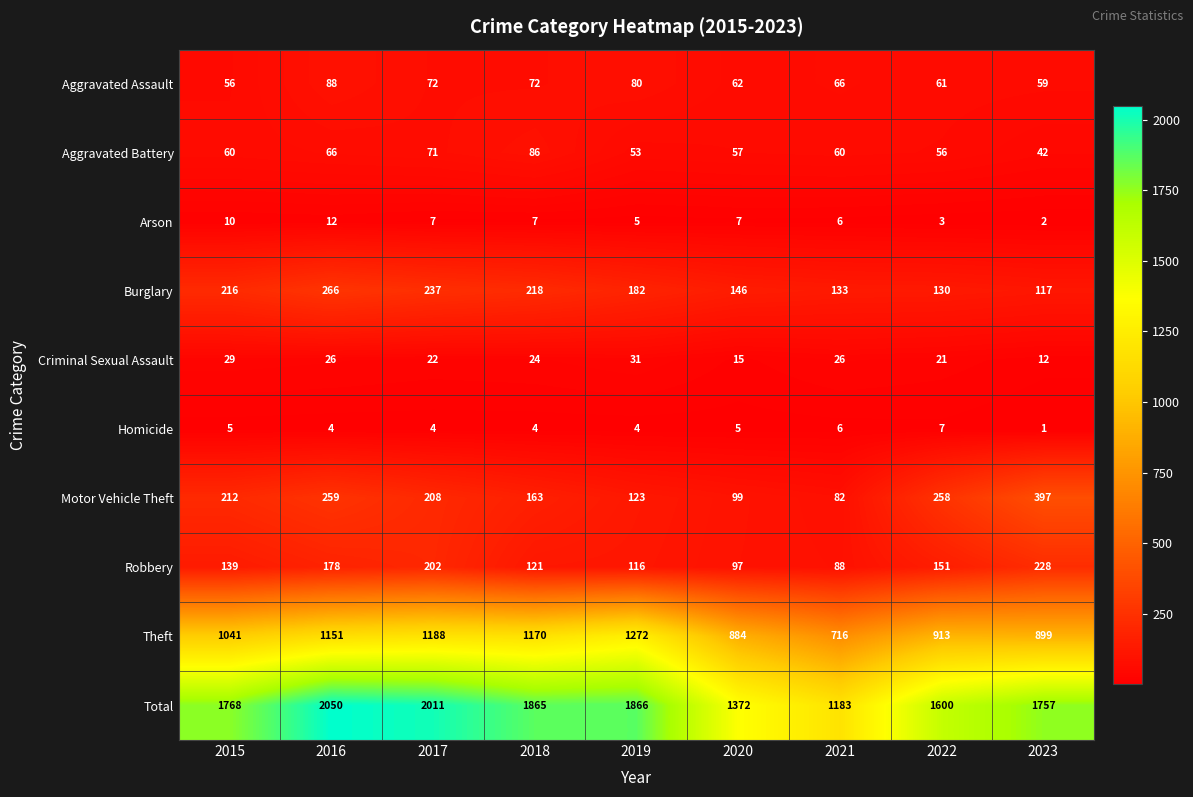

What is the average value of the Motor Vehicle Theft series?

200